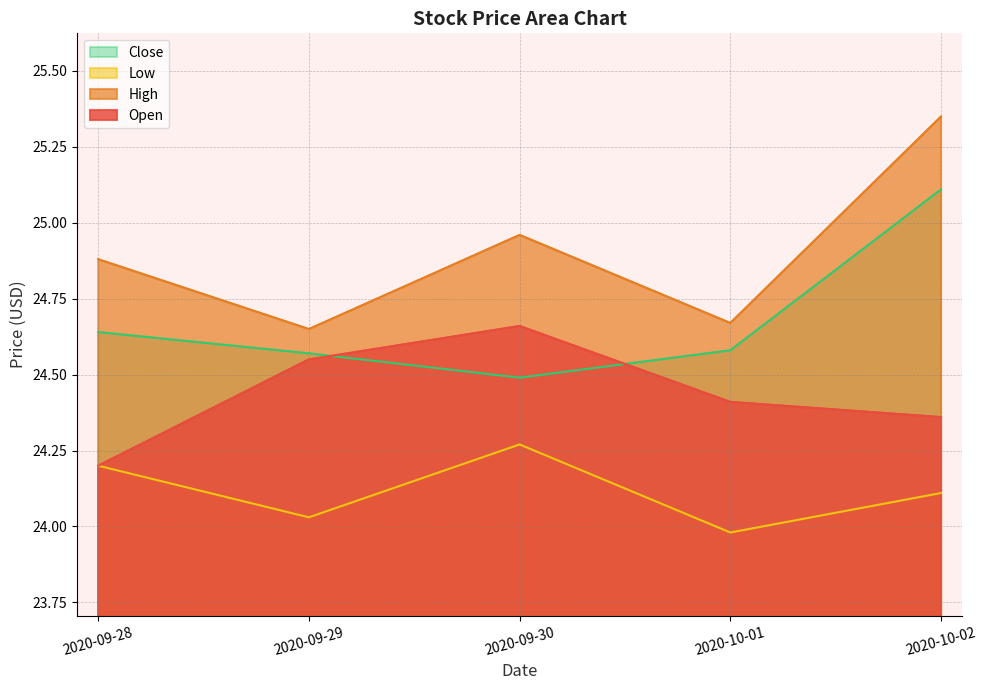

What is the minimum value for Close?

24.5